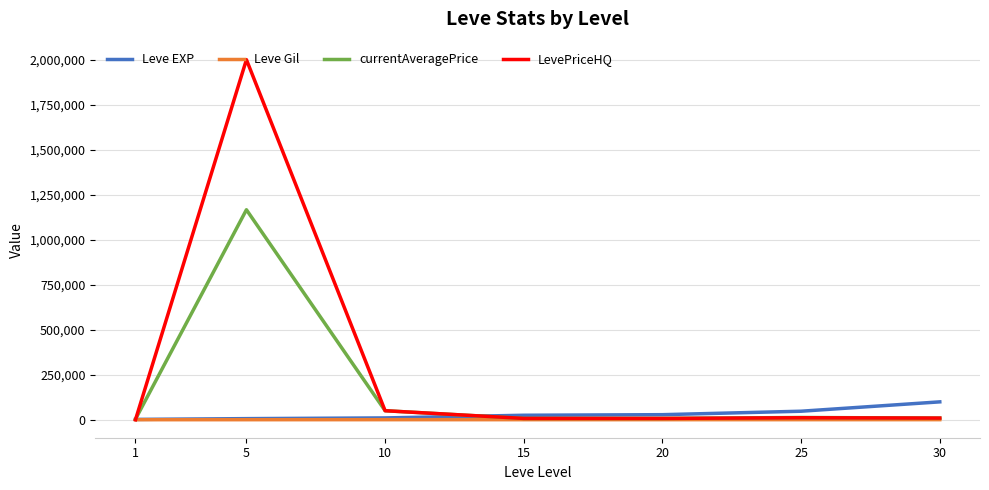

What is the maximum value for Leve EXP?

99220